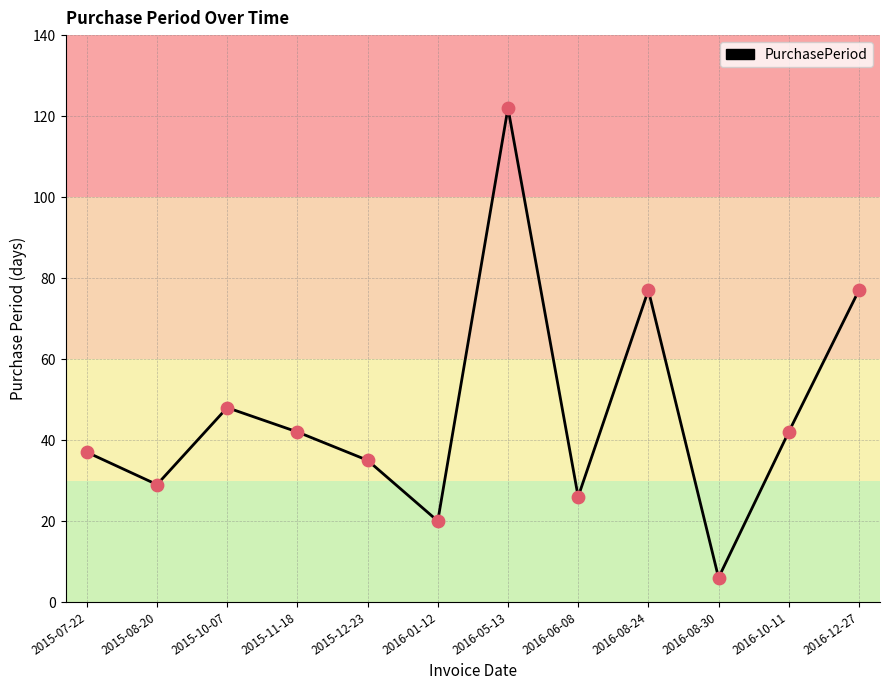

Between 2016-10-11 and 2015-10-07, which is larger?

2015-10-07